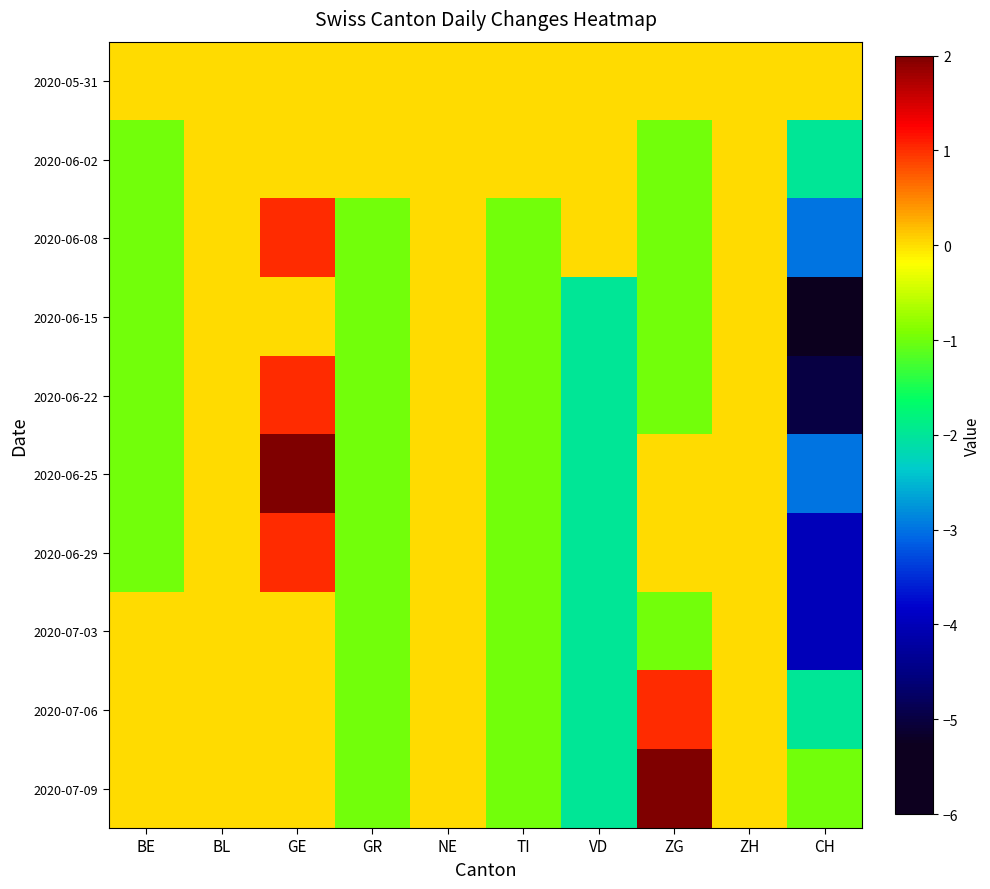

Reading left to right, list all the values displayed in this chart.

2020-05-31: BE=0	BL=0	GE=0	GR=0	NE=0	TI=0	VD=0	ZG=0	ZH=0	CH=0
2020-06-02: BE=-1	BL=0	GE=0	GR=0	NE=0	TI=0	VD=0	ZG=-1	ZH=0	CH=-2
2020-06-08: BE=-1	BL=0	GE=1	GR=-1	NE=0	TI=-1	VD=0	ZG=-1	ZH=0	CH=-3
2020-06-15: BE=-1	BL=0	GE=0	GR=-1	NE=0	TI=-1	VD=-2	ZG=-1	ZH=0	CH=-6
2020-06-22: BE=-1	BL=0	GE=1	GR=-1	NE=0	TI=-1	VD=-2	ZG=-1	ZH=0	CH=-5
2020-06-25: BE=-1	BL=0	GE=2	GR=-1	NE=0	TI=-1	VD=-2	ZG=0	ZH=0	CH=-3
2020-06-29: BE=-1	BL=0	GE=1	GR=-1	NE=0	TI=-1	VD=-2	ZG=0	ZH=0	CH=-4
2020-07-03: BE=0	BL=0	GE=0	GR=-1	NE=0	TI=-1	VD=-2	ZG=-1	ZH=0	CH=-4
2020-07-06: BE=0	BL=0	GE=0	GR=-1	NE=0	TI=-1	VD=-2	ZG=1	ZH=0	CH=-2
2020-07-09: BE=0	BL=0	GE=0	GR=-1	NE=0	TI=-1	VD=-2	ZG=2	ZH=0	CH=-1